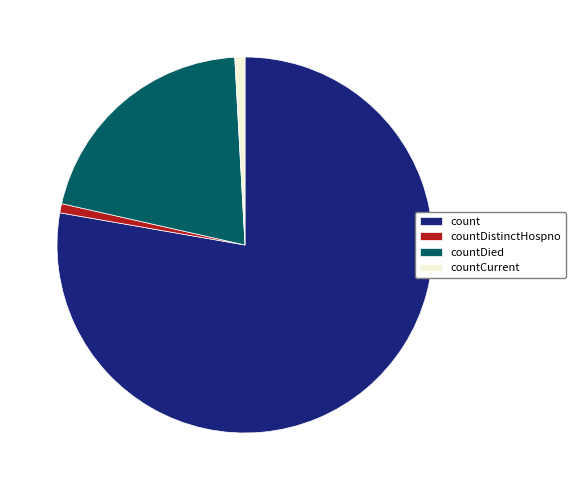

Is there a majority slice in this chart?

Yes